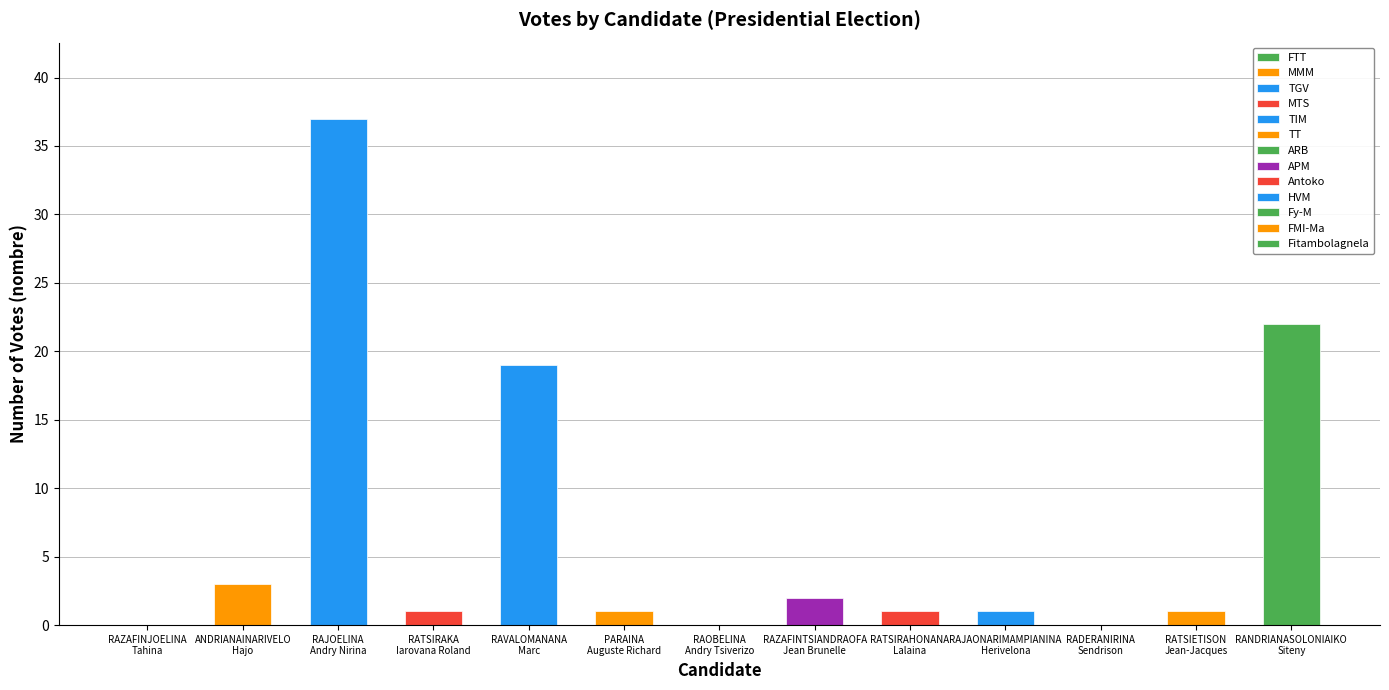

What is the change in value from RAZAFINJOELINA
Tahina to RATSIRAHONANA
Lalaina?

+1